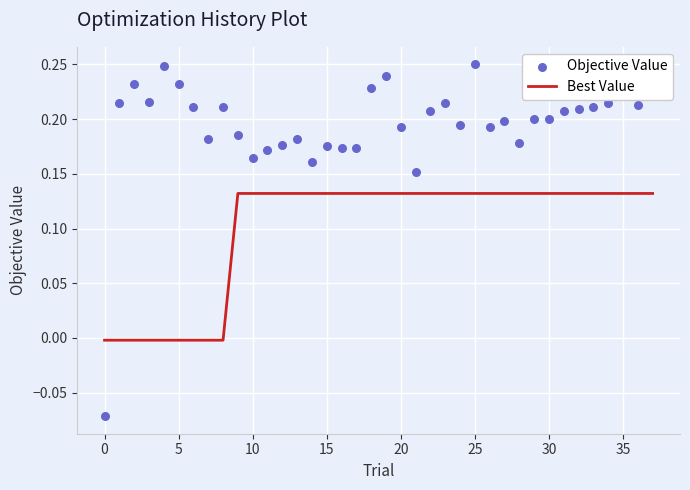

What is the total value across all series at 22?

0.3